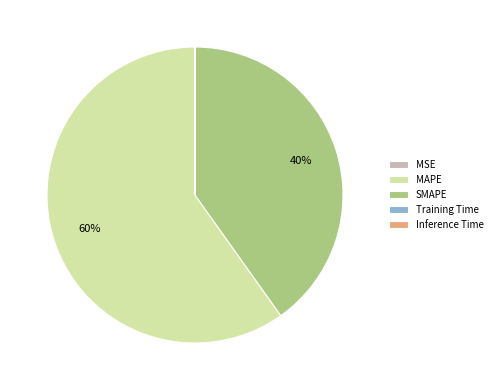

Which category has the biggest portion of the pie?

MAPE